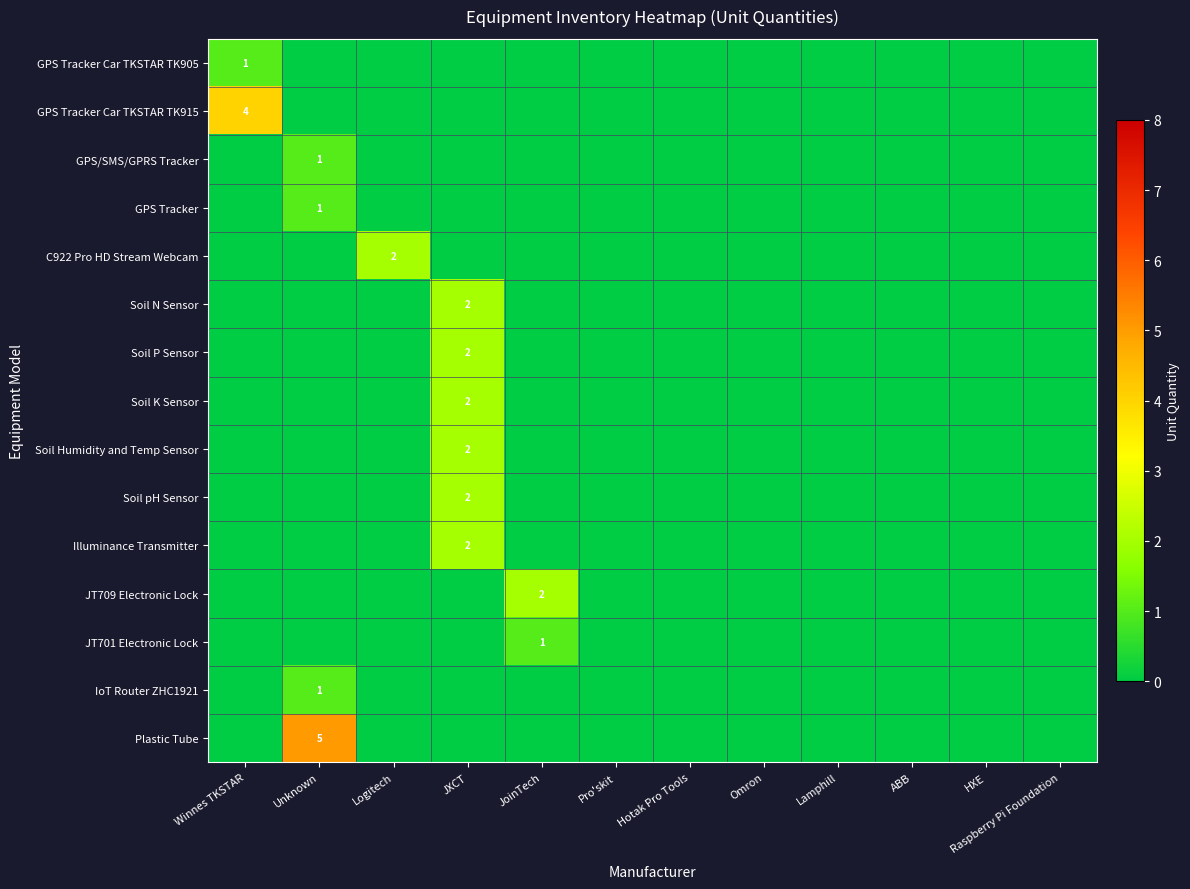

The value of IoT Router ZHC1921 at Unknown is 1. True or false?

False